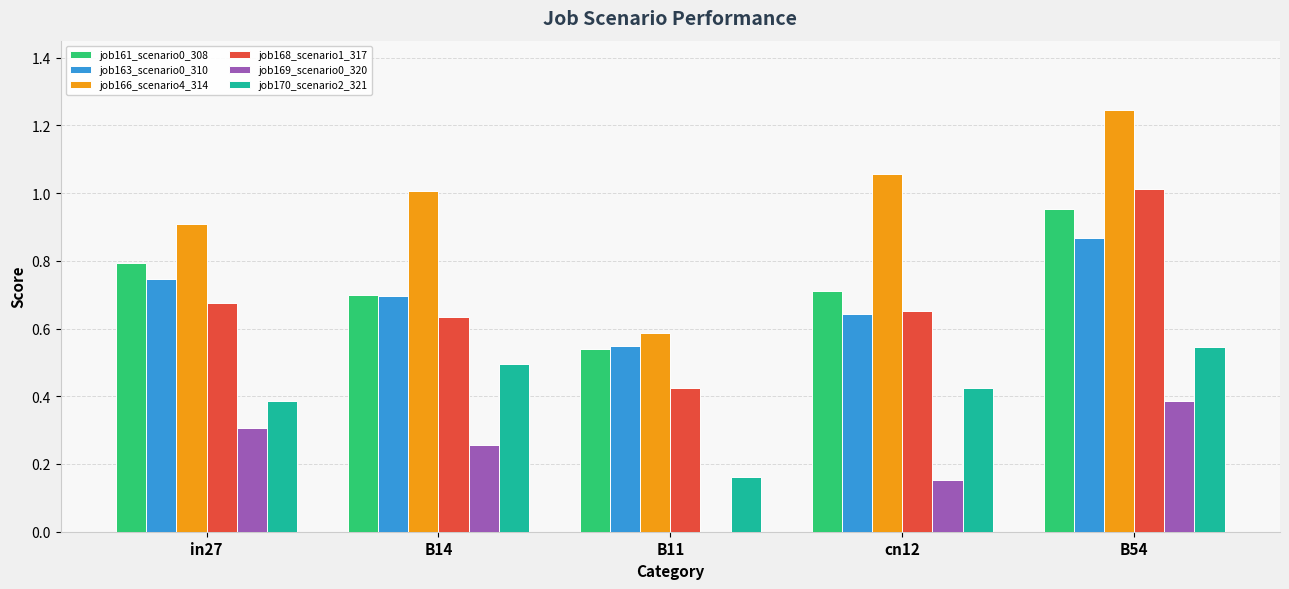

Which category has the highest value in the job169_scenario0_320 series?

B54